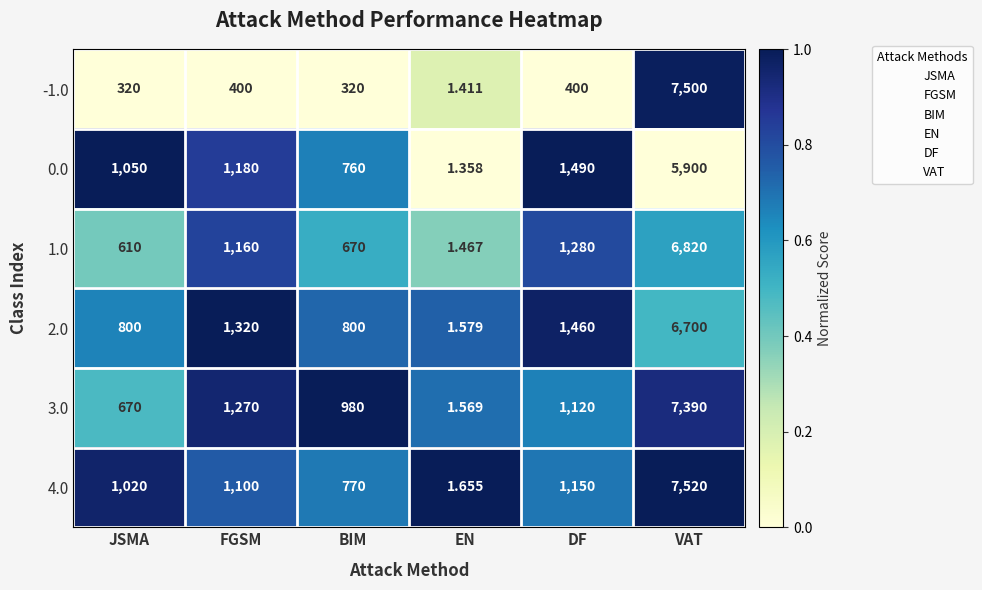

Which series has the largest total across all categories?

4.0